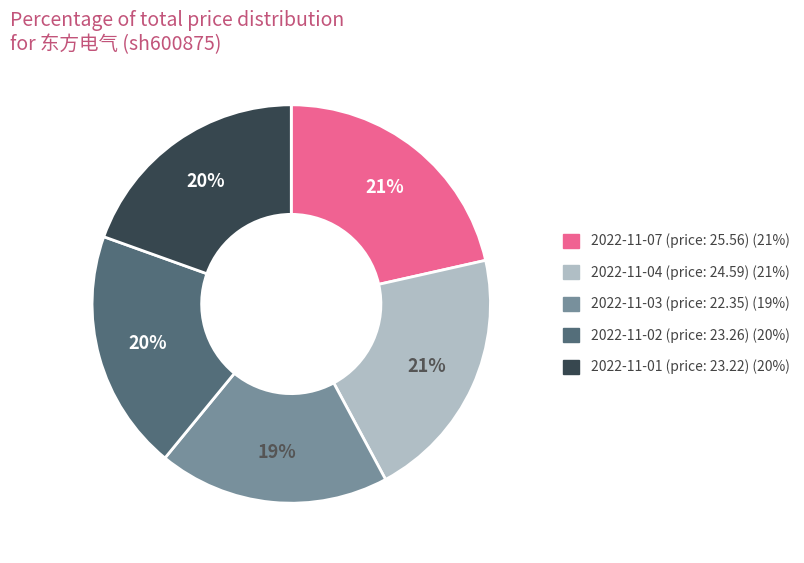

Does 2022-11-02 represent more than half of the total?

No